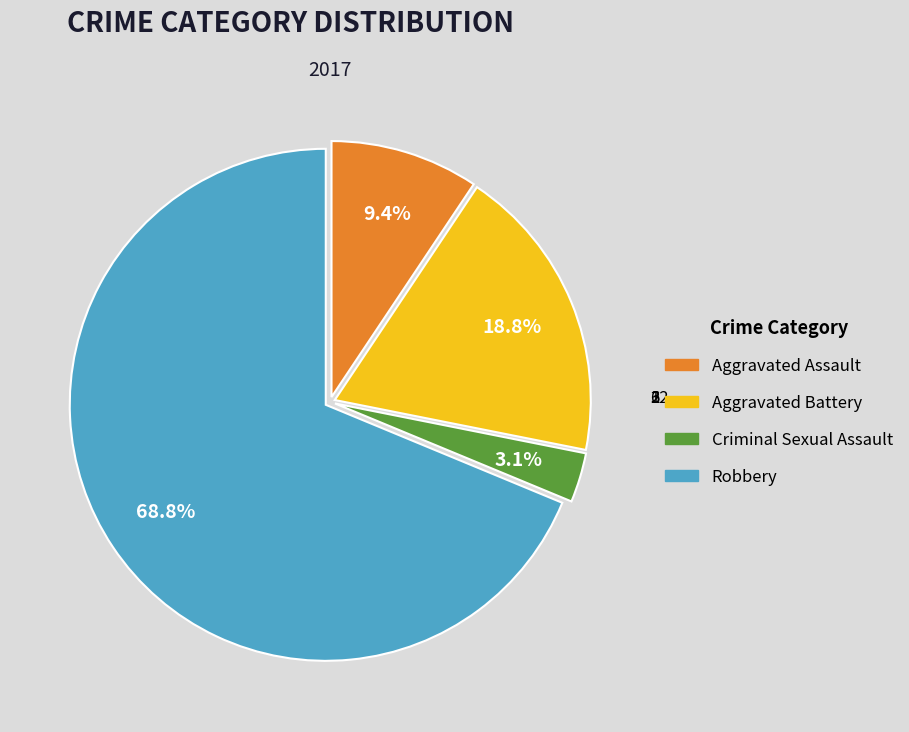

How many segments does this pie chart have?

4